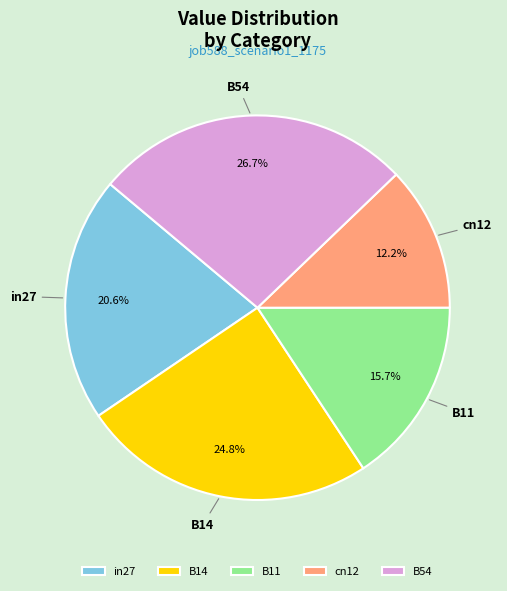

How many slices are in this pie chart?

5